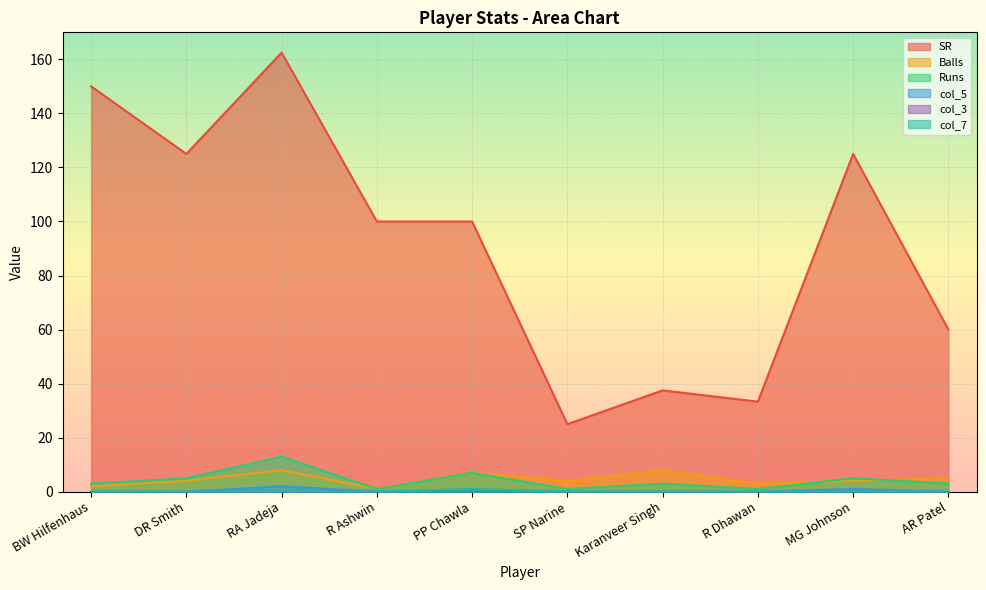

The value of col_5 at BW Hilfenhaus is 0.0. True or false?

True